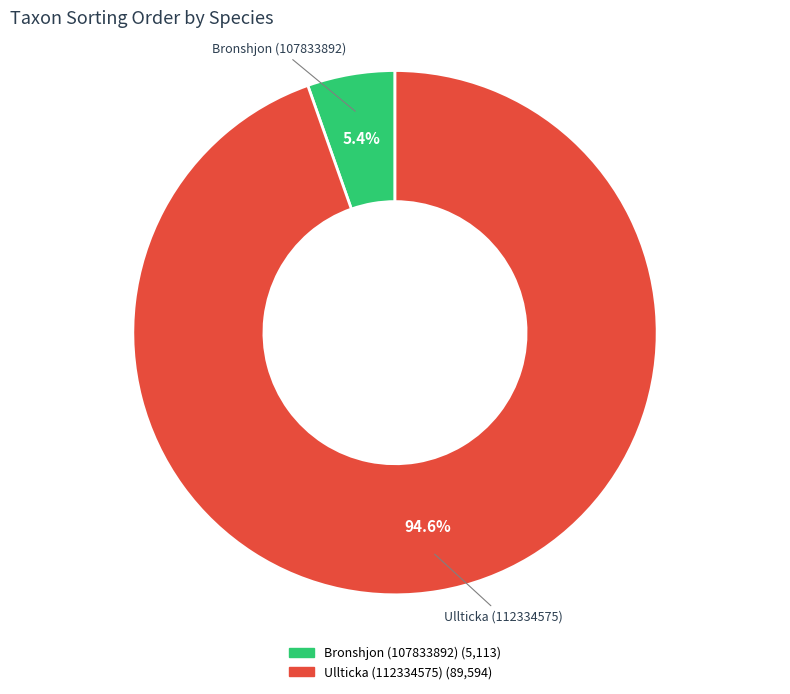

How many slices are in this pie chart?

2